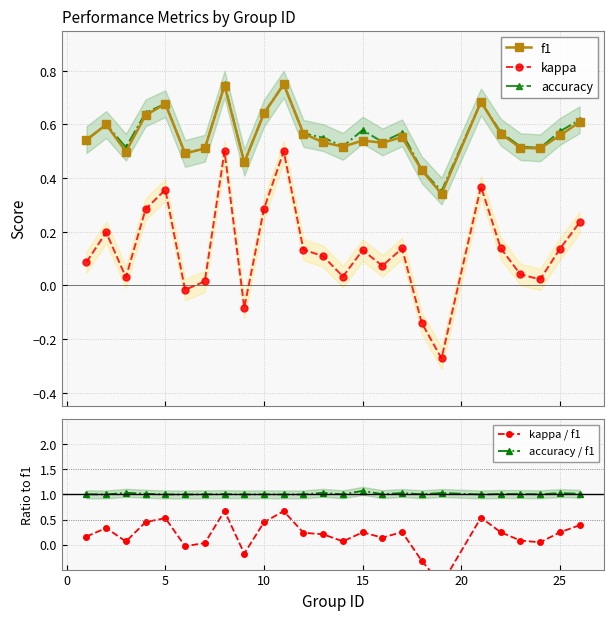

True or false: kappa / f1 and accuracy / f1 intersect in this chart.

False